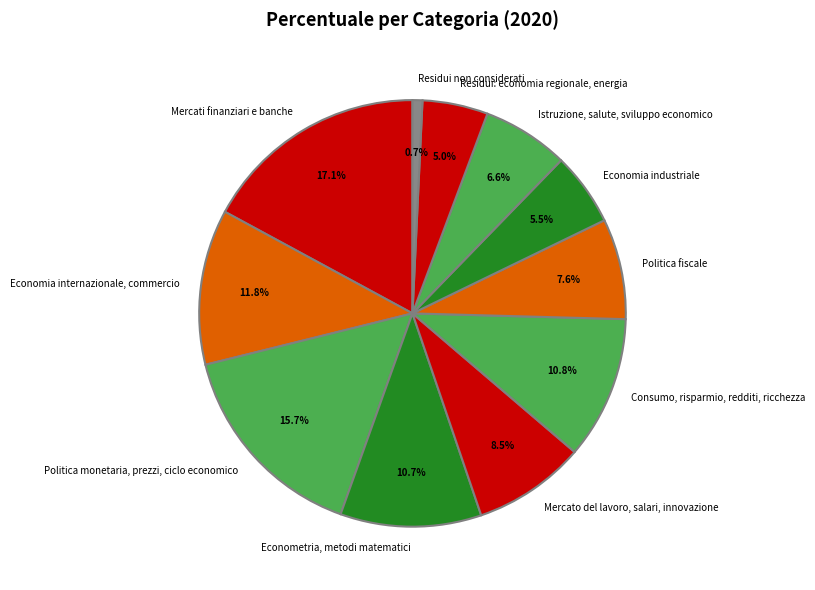

The Istruzione, salute, sviluppo economico slice represents 15% of the pie. True or false?

False